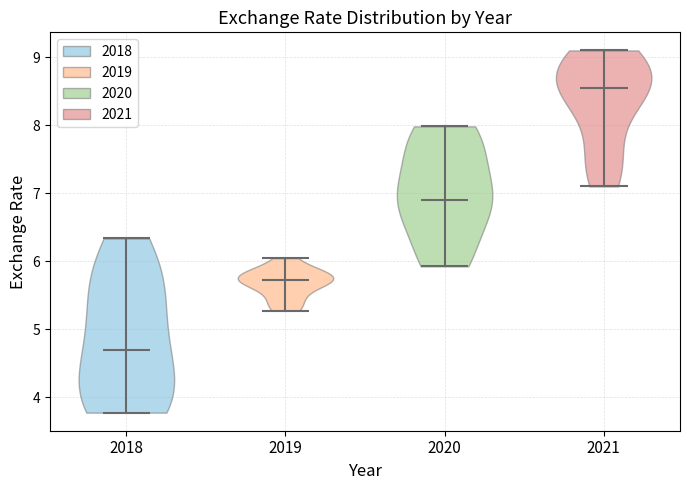

Reading left to right, read every violin against the y-axis: where its median line is, and the lowest and highest points it reaches. The values are not printed on the chart, so give them approximately, as read against the axis.

2018: median line 4.7, lowest point 3.8, highest point 6.3
2019: median line 5.7, lowest point 5.3, highest point 6.0
2020: median line 6.9, lowest point 5.9, highest point 8.0
2021: median line 8.6, lowest point 7.1, highest point 9.1